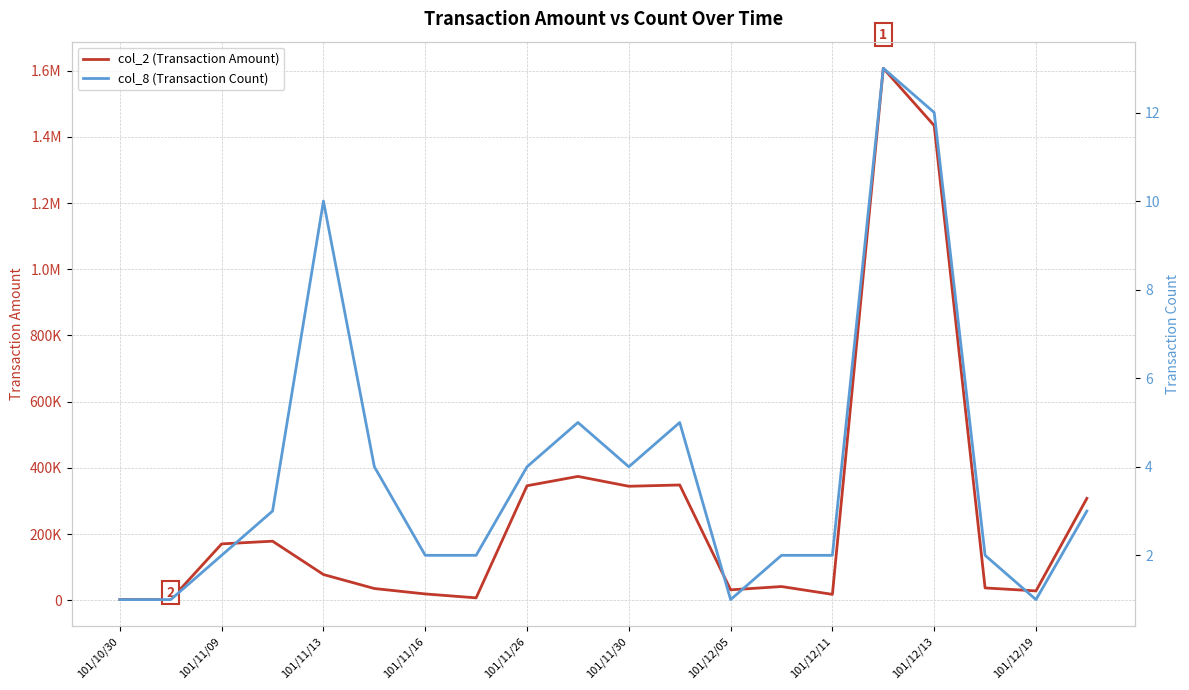

Rank the series at 101/10/30 from highest to lowest value.

col_2 (Transaction Amount), col_8 (Transaction Count)